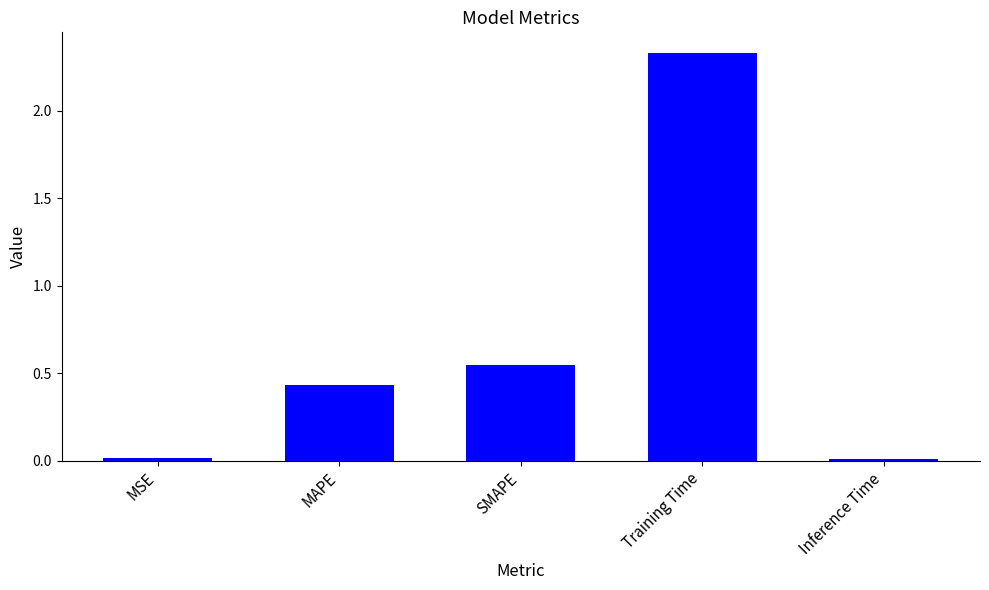

How many bars are there in total?

5